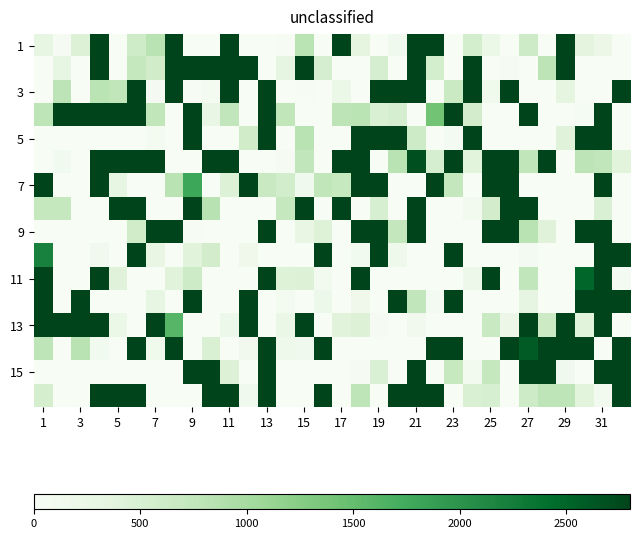

What is the greatest value displayed?

834090.4